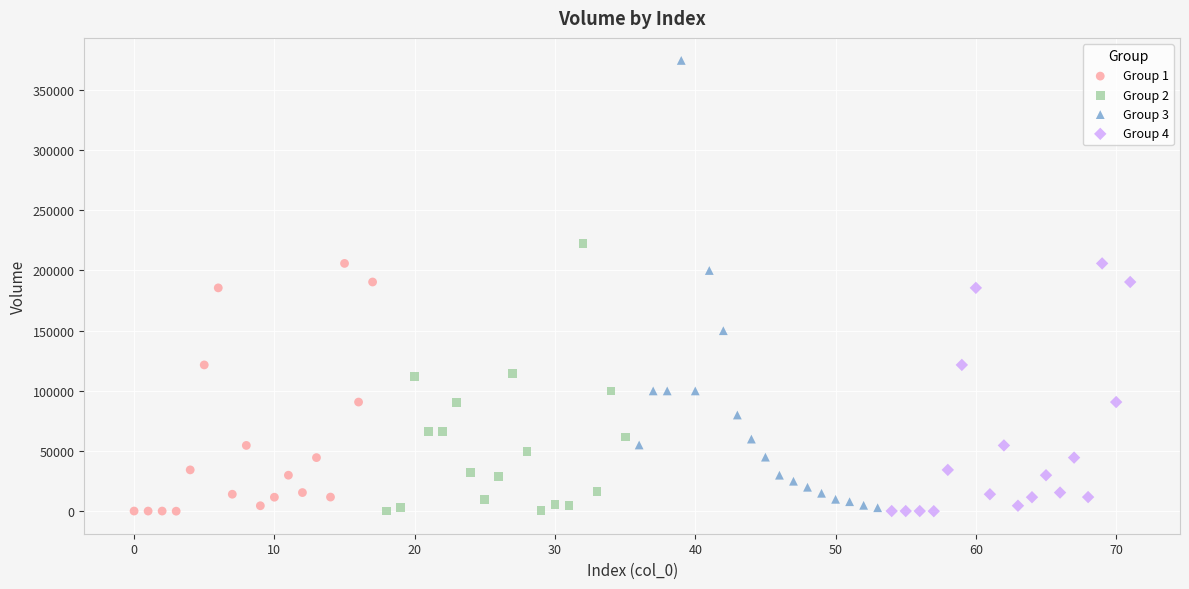

Which series reaches the maximum Y coordinate?

Group 3